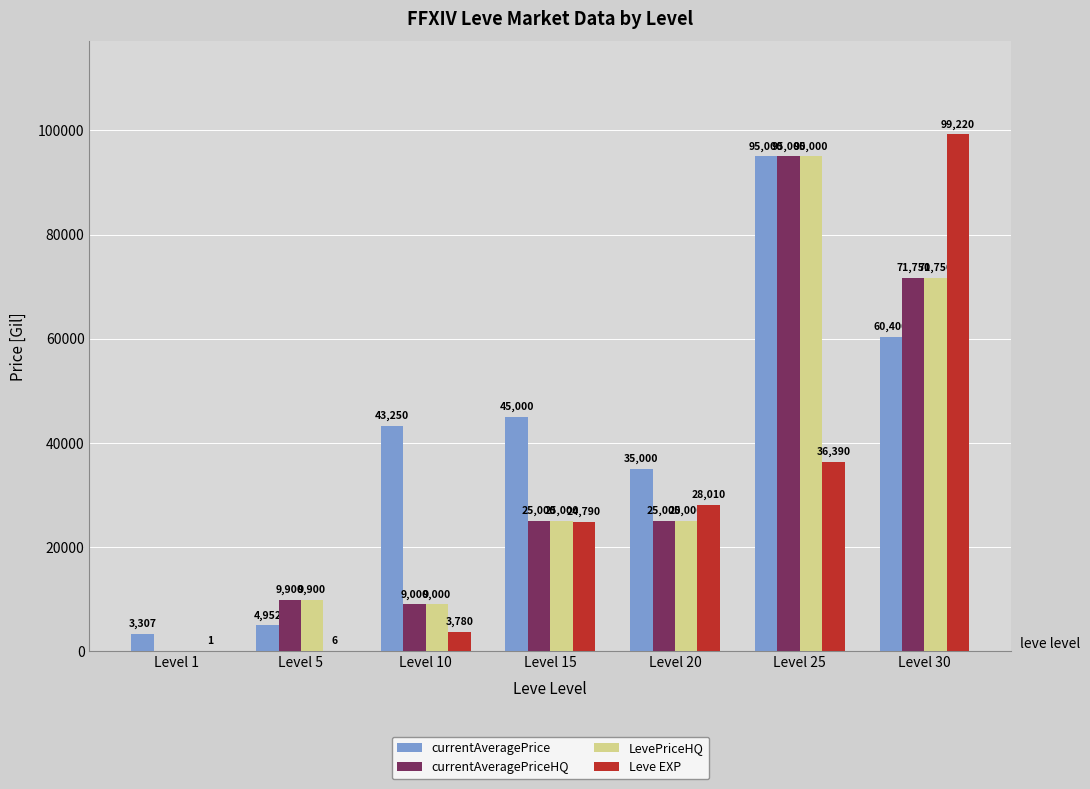

How many groups of bars are there?

7